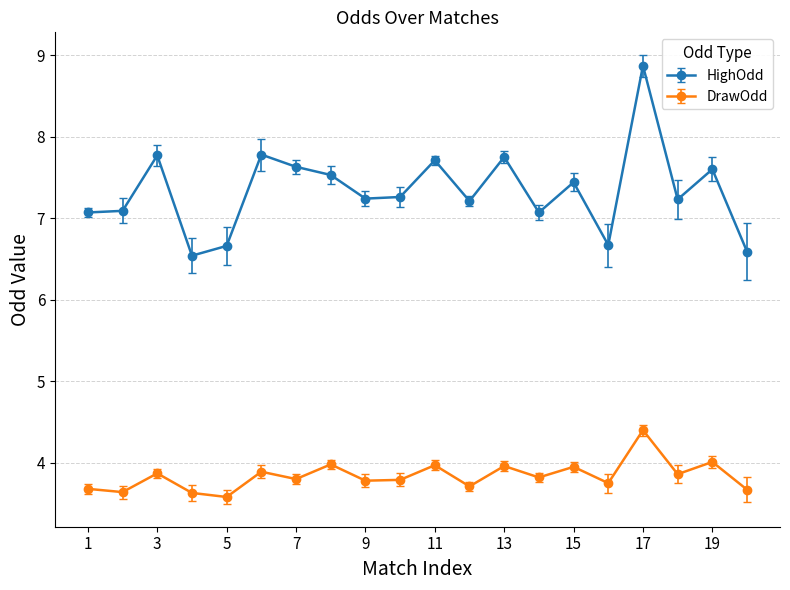

True or false: DrawOdd has more than 2 interior local peaks.

True